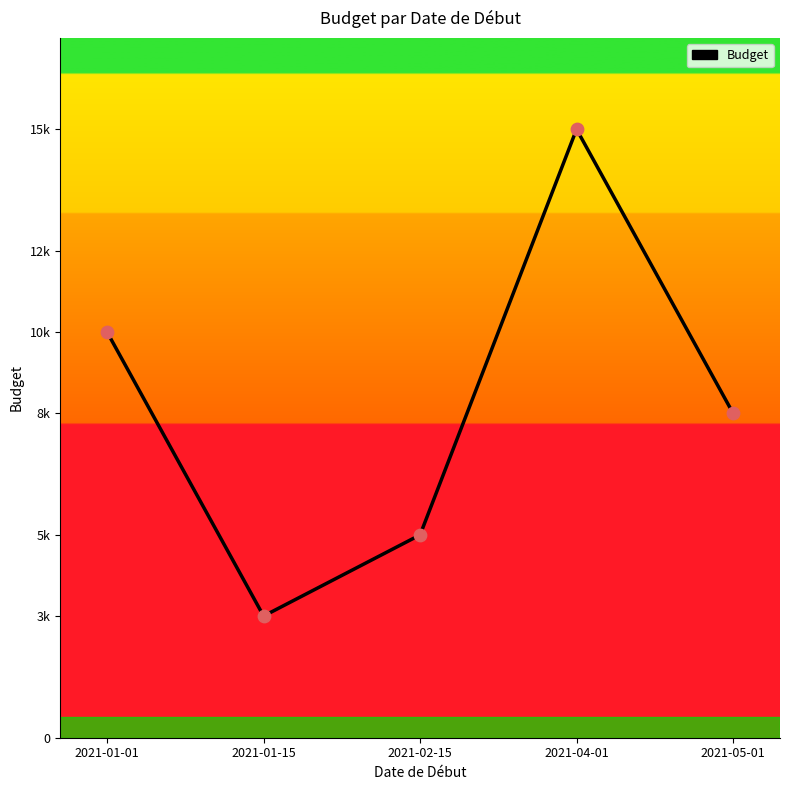

Approximately how many times larger is the value at 2021-02-15 compared to 2021-01-15?

1.7